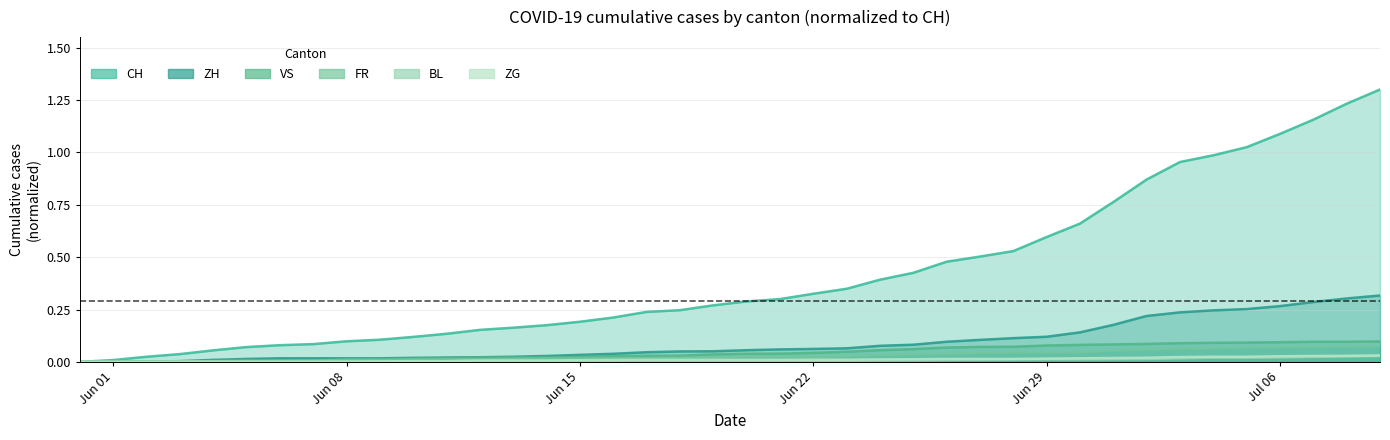

Reading left to right, extract all data points from this chart.

CH: 0.0	0.0	0.0	0.0	0.1	0.1	0.1	0.1	0.1	0.1	0.1	0.1	0.2	0.2	0.2	0.2	0.2	0.2	0.2	0.3	0.3	0.3	0.3	0.3	0.4	0.4	0.5	0.5	0.5	0.6	0.7	0.8	0.9	1.0	1.0	1.0	1.1	1.2	1.2	1.3
ZH: 0.0	0.0	0.0	0.0	0.0	0.0	0.0	0.0	0.0	0.0	0.0	0.0	0.0	0.0	0.0	0.0	0.0	0.0	0.0	0.1	0.1	0.1	0.1	0.1	0.1	0.1	0.1	0.1	0.1	0.1	0.1	0.2	0.2	0.2	0.2	0.3	0.3	0.3	0.3	0.3
VS: 0.0	0.0	0.0	0.0	0.0	0.0	0.0	0.0	0.0	0.0	0.0	0.0	0.0	0.0	0.0	0.0	0.0	0.0	0.0	0.0	0.0	0.0	0.0	0.0	0.1	0.1	0.1	0.1	0.1	0.1	0.1	0.1	0.1	0.1	0.1	0.1	0.1	0.1	0.1	0.1
FR: 0.0	0.0	0.0	0.0	0.0	0.0	0.0	0.0	0.0	0.0	0.0	0.0	0.0	0.0	0.0	0.0	0.0	0.0	0.0	0.0	0.0	0.0	0.0	0.0	0.0	0.0	0.0	0.0	0.0	0.0	0.0	0.1	0.1	0.1	0.1	0.1	0.1	0.1	0.1	0.1
BL: 0.0	0.0	0.0	0.0	0.0	0.0	0.0	0.0	0.0	0.0	0.0	0.0	0.0	0.0	0.0	0.0	0.0	0.0	0.0	0.0	0.0	0.0	0.0	0.0	0.0	0.0	0.0	0.0	0.0	0.0	0.0	0.0	0.0	0.0	0.0	0.0	0.0	0.0	0.0	0.0
ZG: 0.0	0.0	0.0	0.0	0.0	0.0	0.0	0.0	0.0	0.0	0.0	0.0	0.0	0.0	0.0	0.0	0.0	0.0	0.0	0.0	0.0	0.0	0.0	0.0	0.0	0.0	0.0	0.0	0.0	0.0	0.0	0.0	0.0	0.0	0.0	0.0	0.0	0.0	0.0	0.0